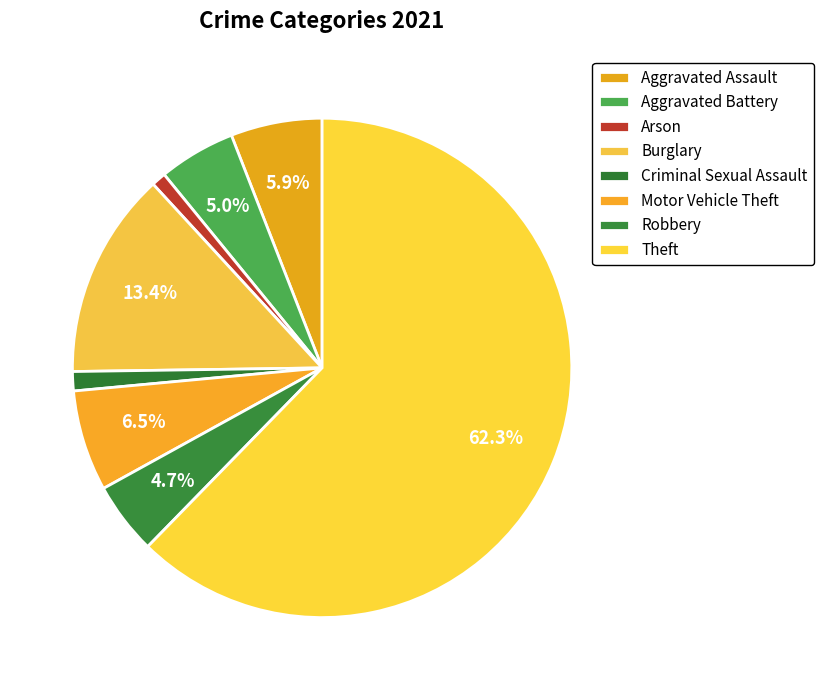

The Aggravated Battery slice represents 5% of the pie. True or false?

True